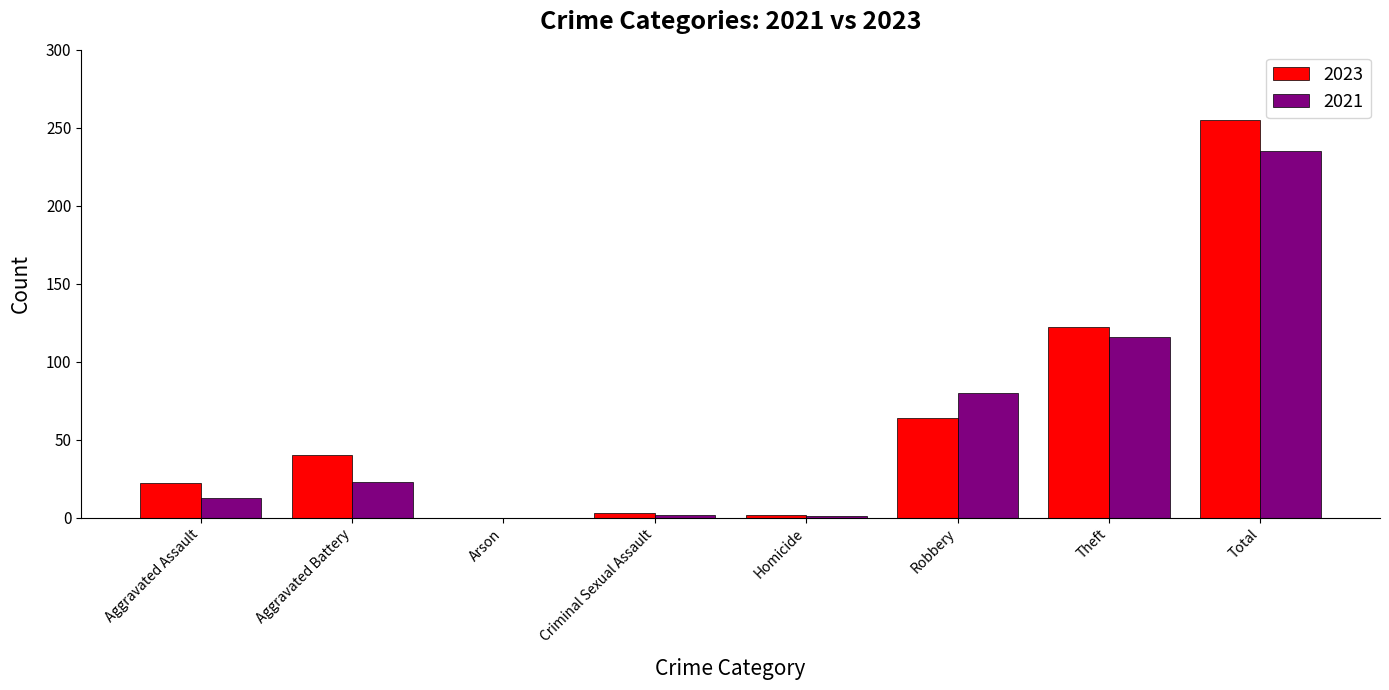

Which label corresponds to the largest value in the chart?

Total